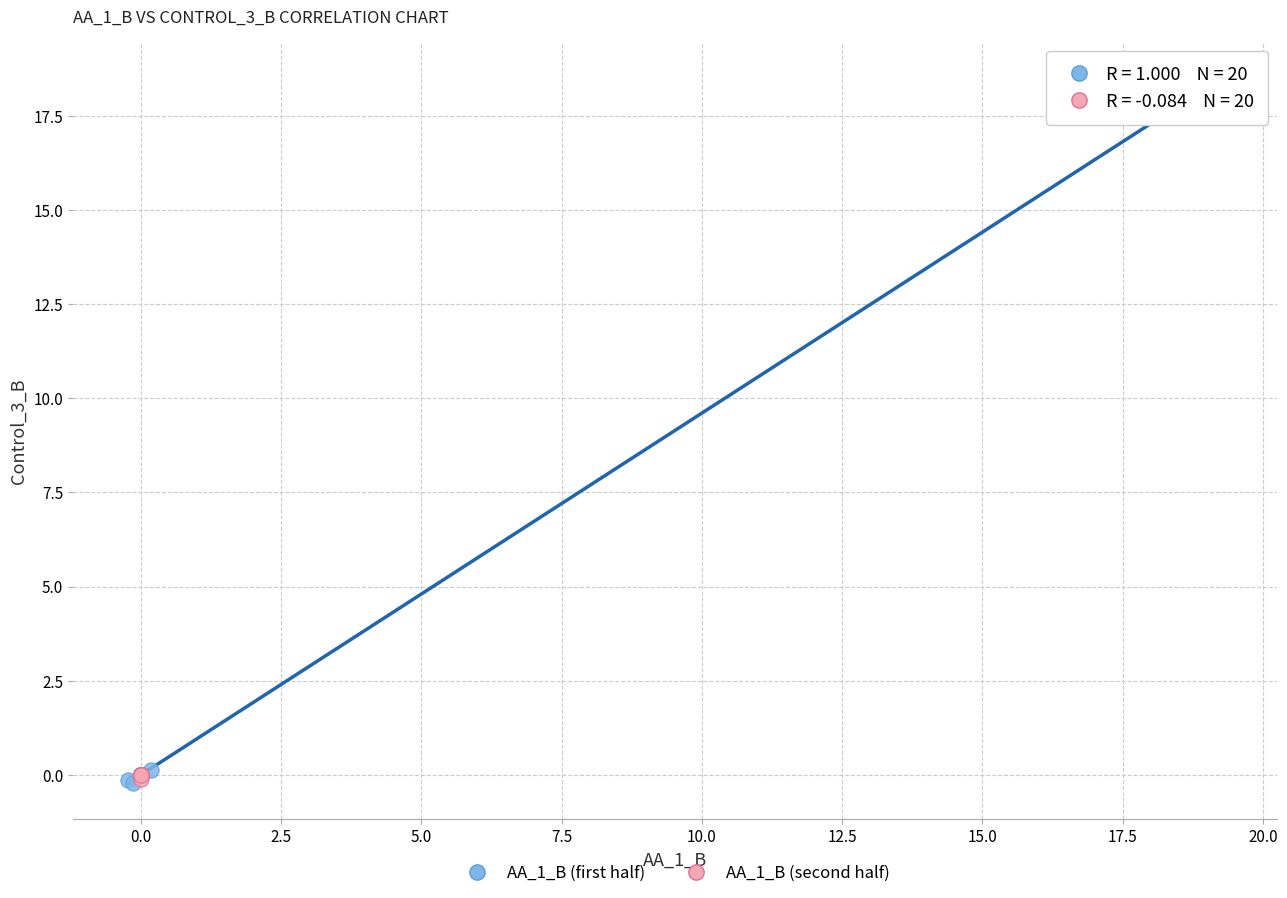

Which series contains the highest Y value?

AA_1_B (first half)